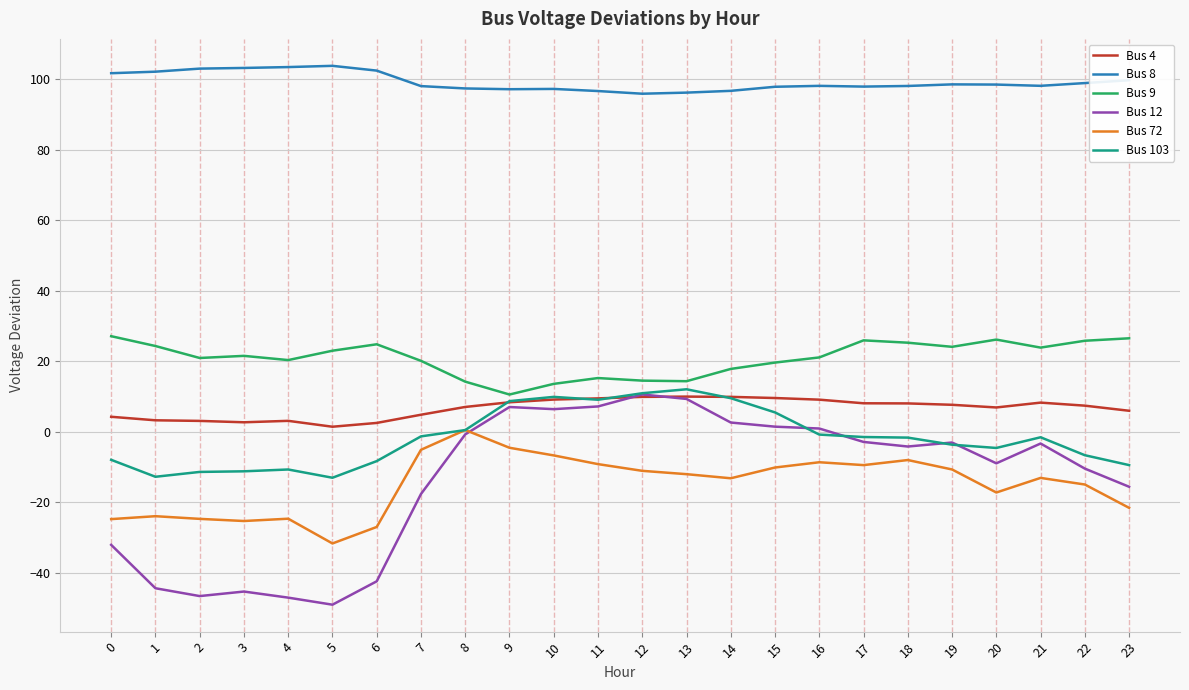

Which series has the largest total across all categories?

Bus 8